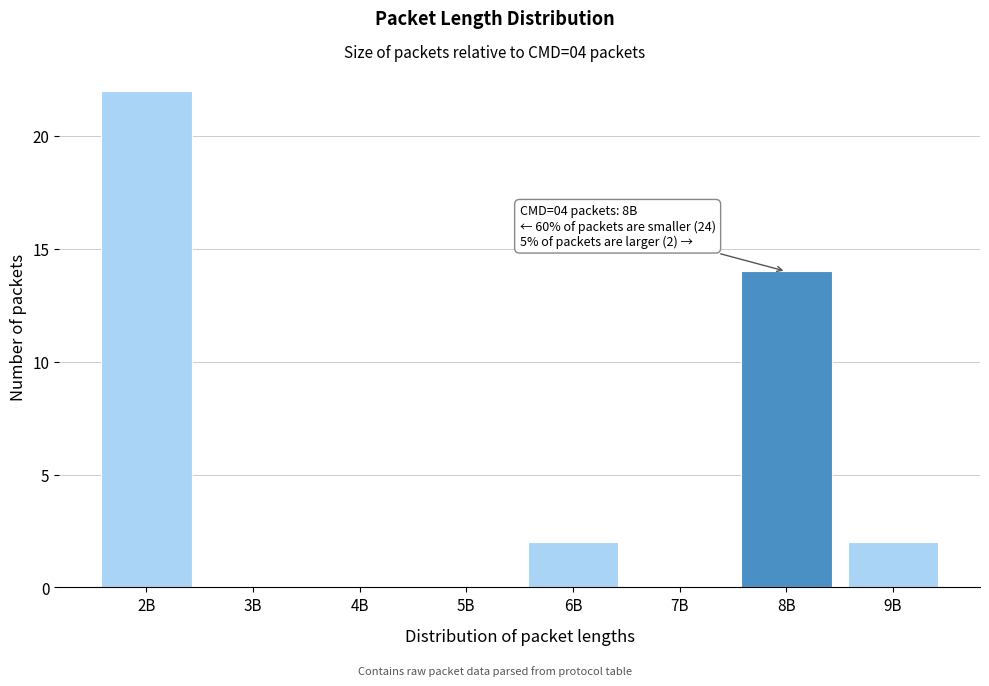

Reading left to right, extract all data points from this chart.

2B=22	3B=0	4B=0	5B=0	6B=2	7B=0	8B=14	9B=2